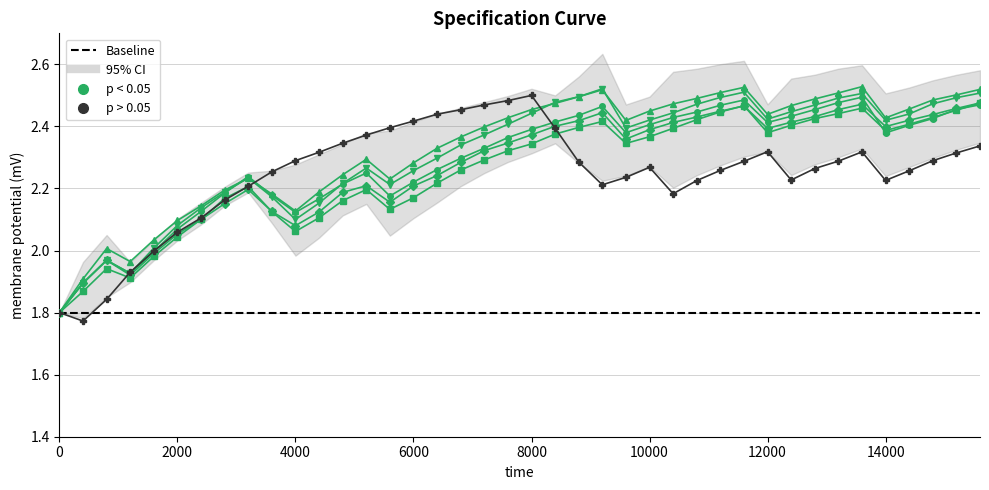

How many lines are shown in the chart?

6